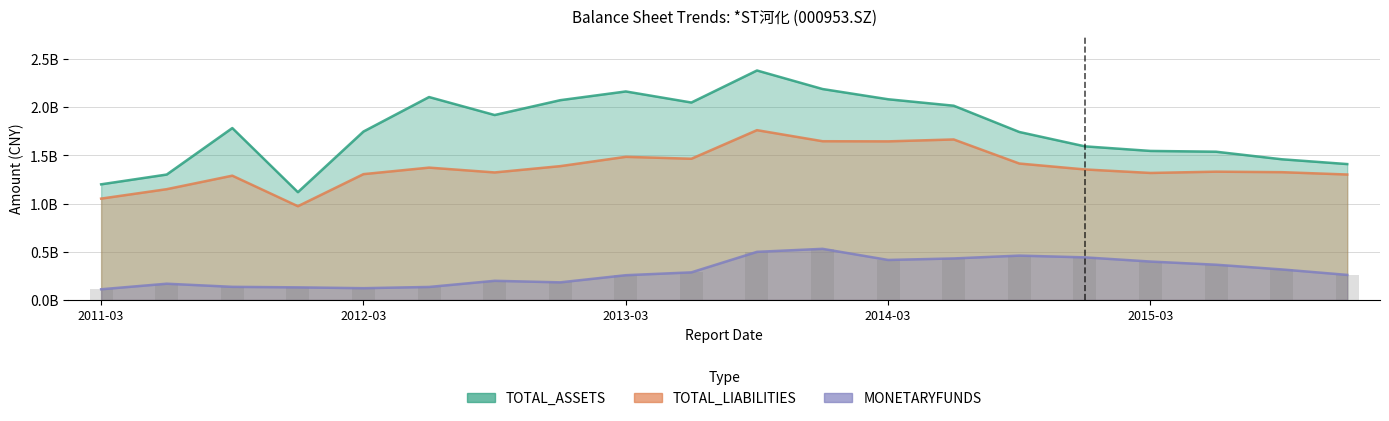

What is the sum of all MONETARYFUNDS values?

5844443080.4